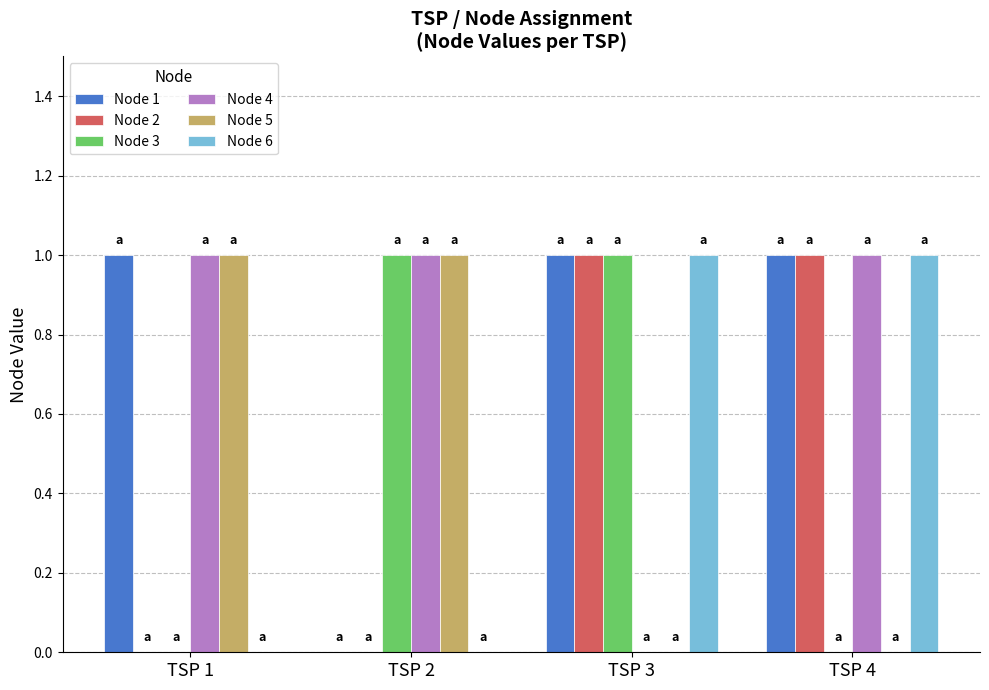

What is the sum of all Node 3 values?

2